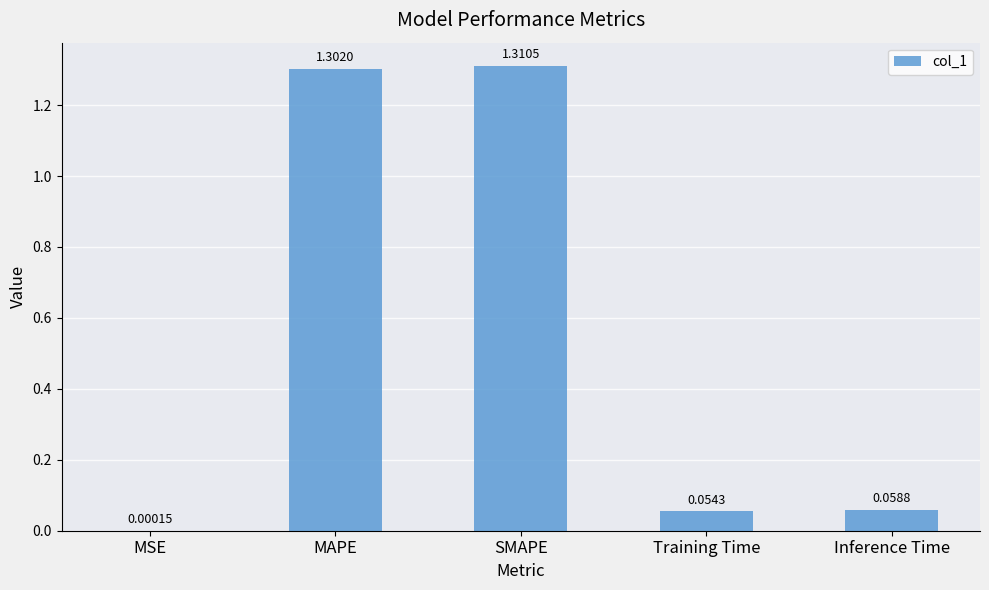

At which category does the chart reach its peak across all series?

SMAPE